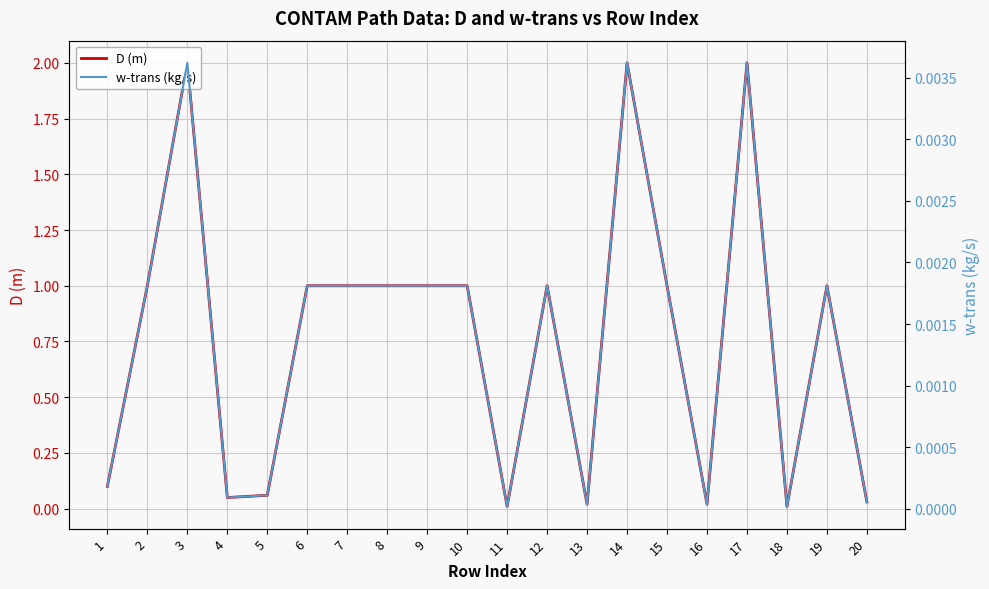

True or false: D (m) has a value of 0.0 at 11.

False